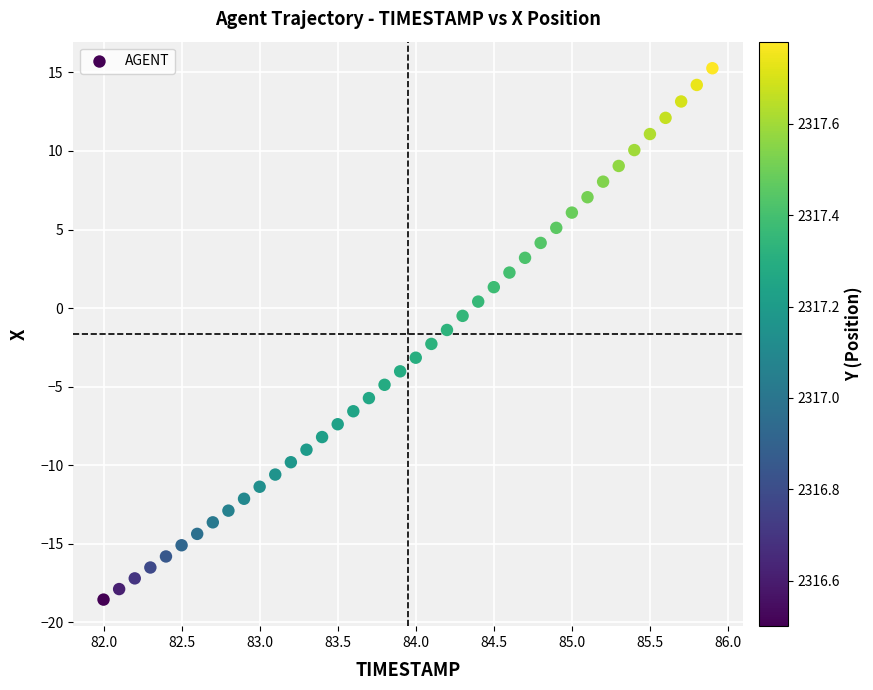

What is the range of Y values (max minus min)?

33.8